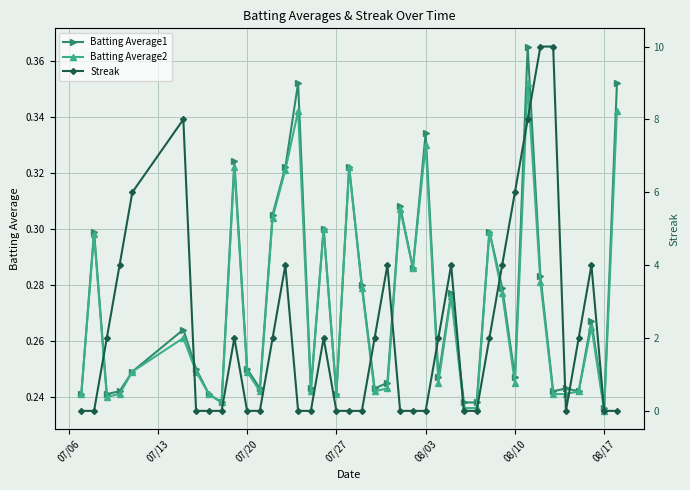

True or false: Batting Average1 has more than 1 interior local peaks.

True